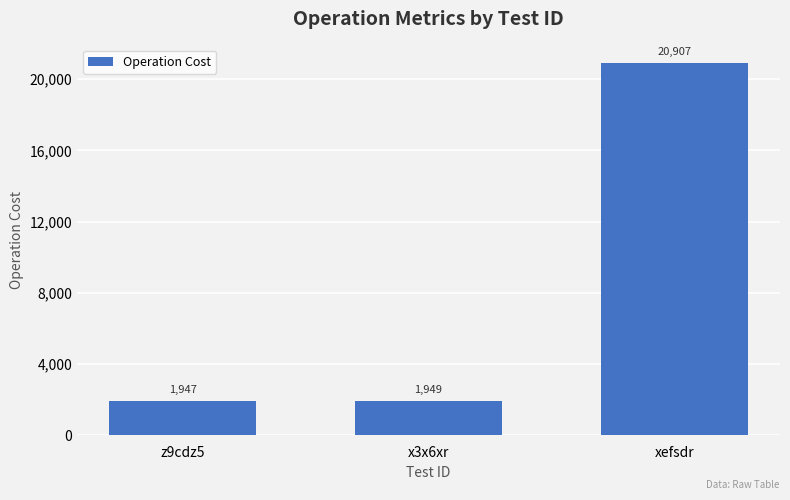

What is the value of the 3rd bar from the left?

20907